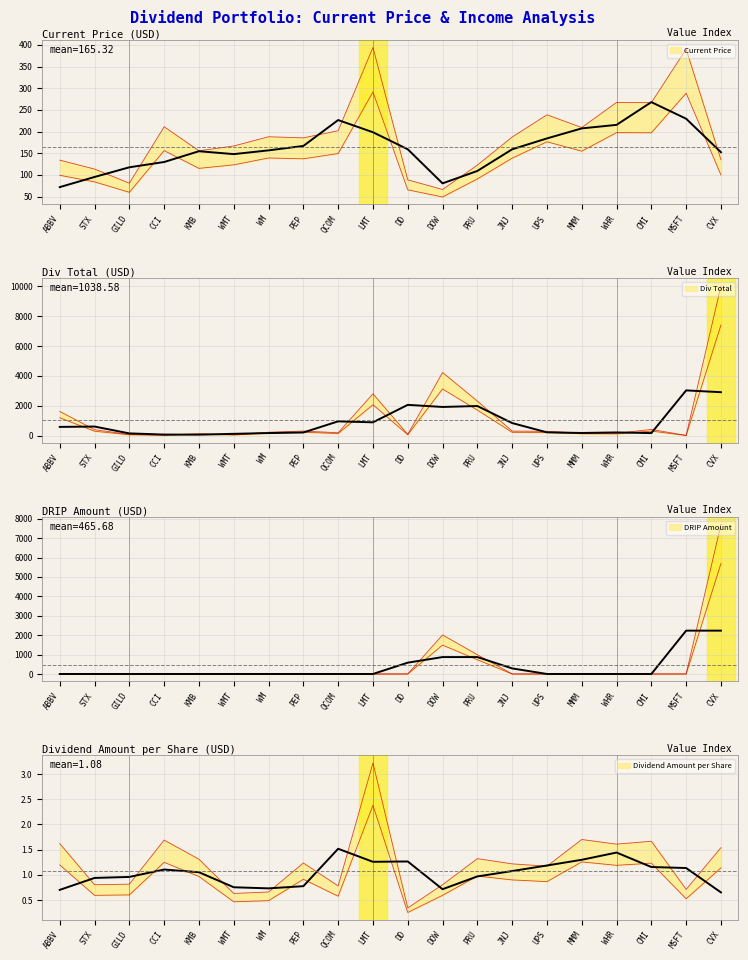

Is the value of Dividend Amount per Share at DOW greater than the value of DRIP Amount at PRU?

No